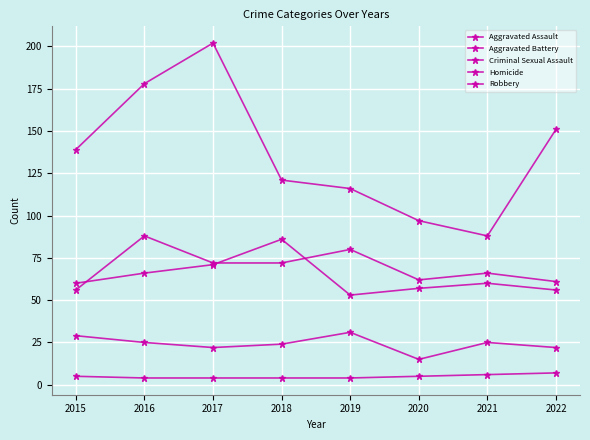

Rank the categories by Robbery value from highest to lowest.

2017, 2016, 2022, 2015, 2018, 2019, 2020, 2021